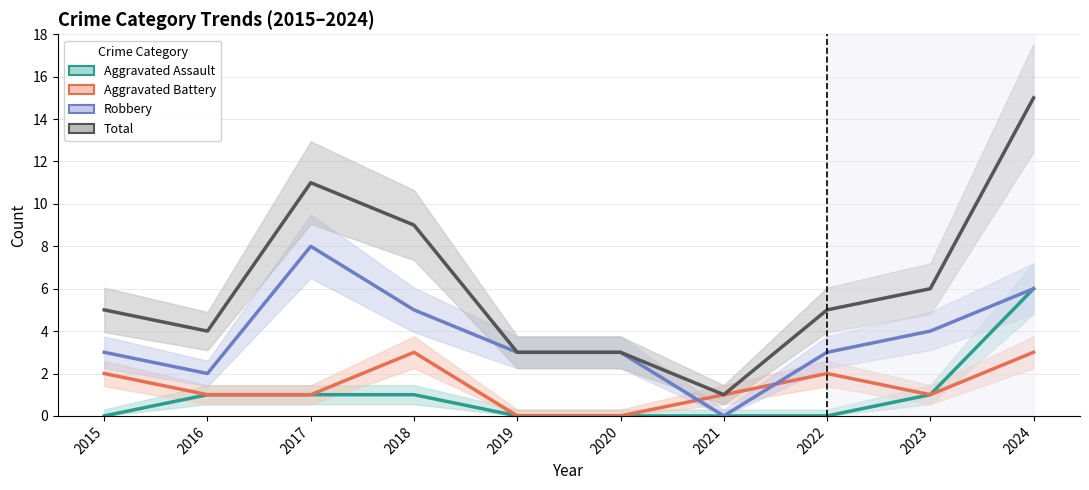

At which label does Aggravated Battery reach its minimum?

2019